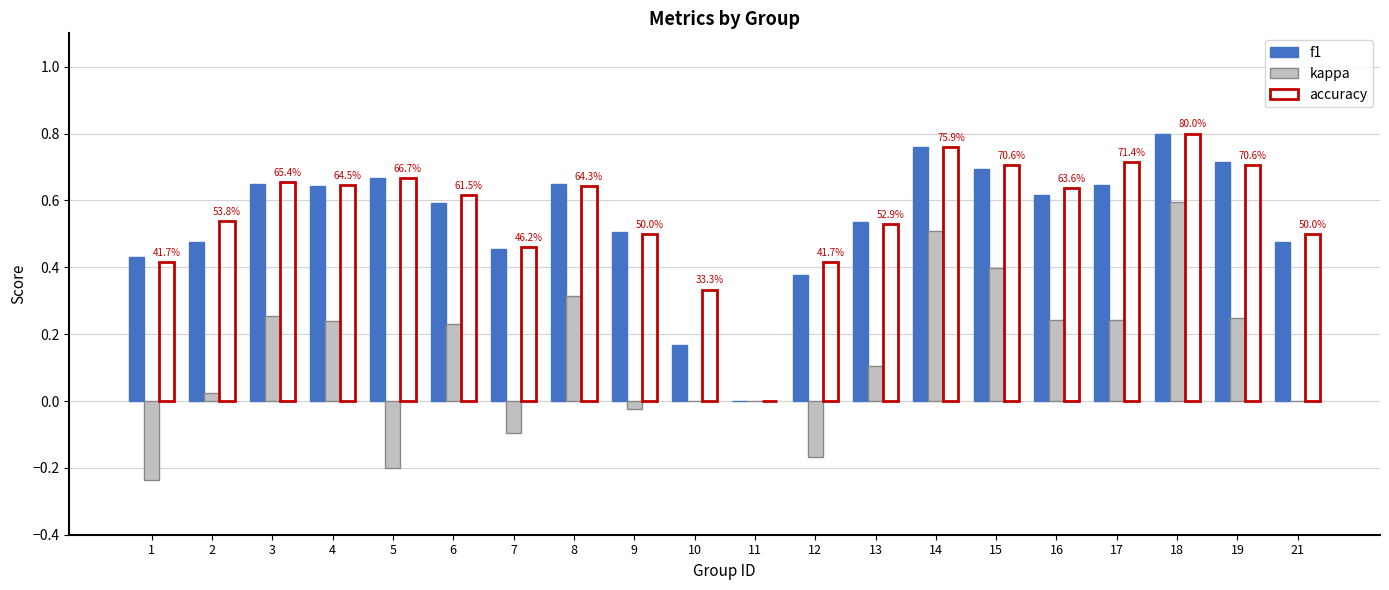

How many series are shown in this chart?

3